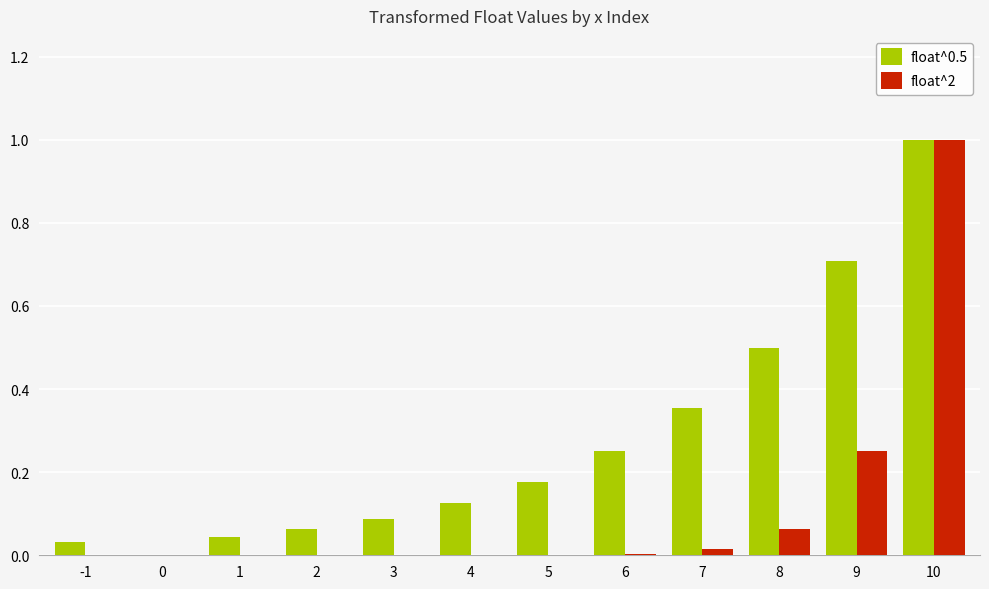

The float^2 series shows 0.0 at 1. True or false?

True